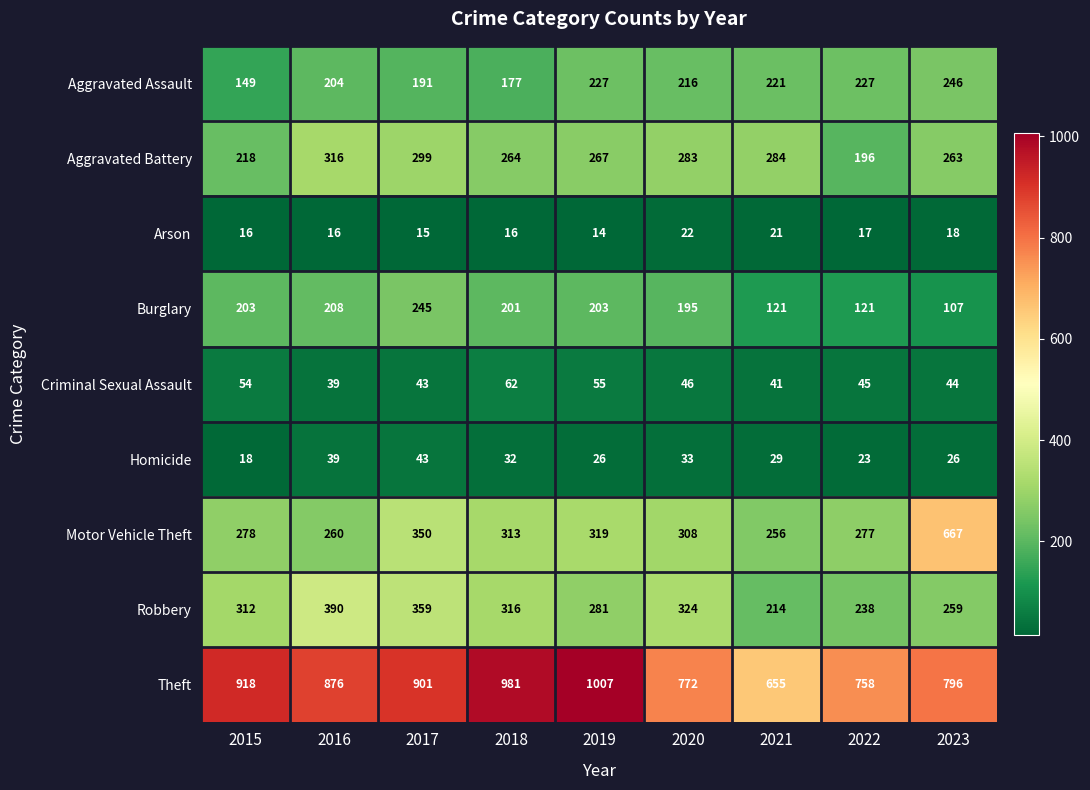

Where is Aggravated Battery nearest to the value 256?

2023